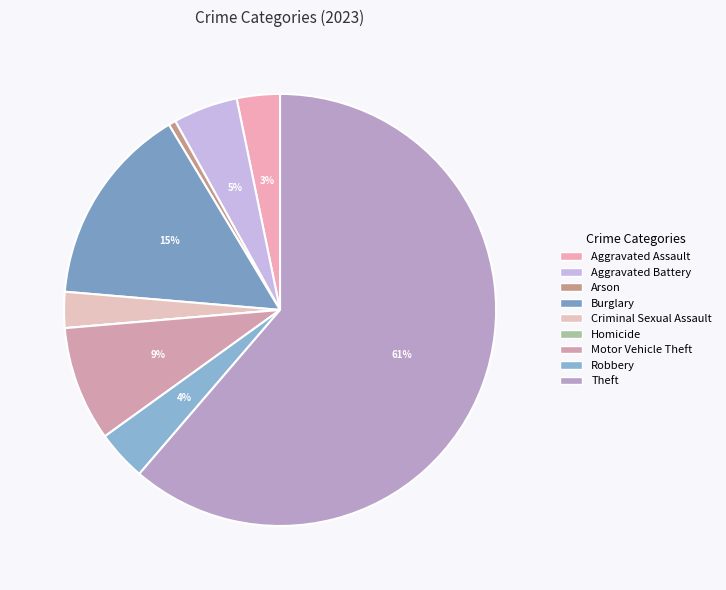

Approximately how many times larger is the value at Theft compared to Arson?

114.0